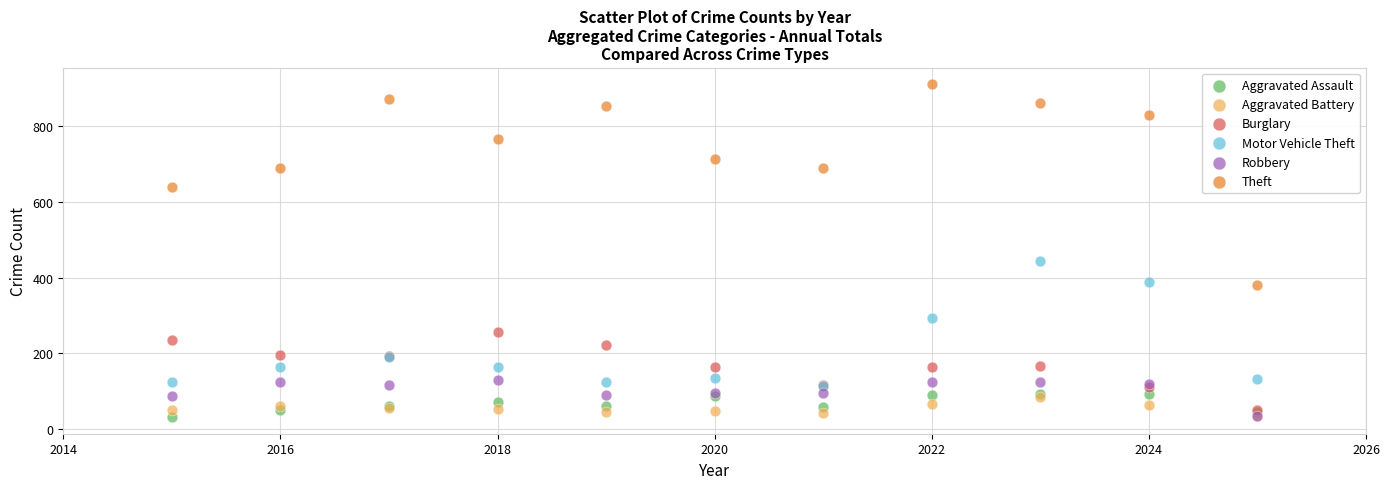

Across all series, what Y value is closest to 471?

444